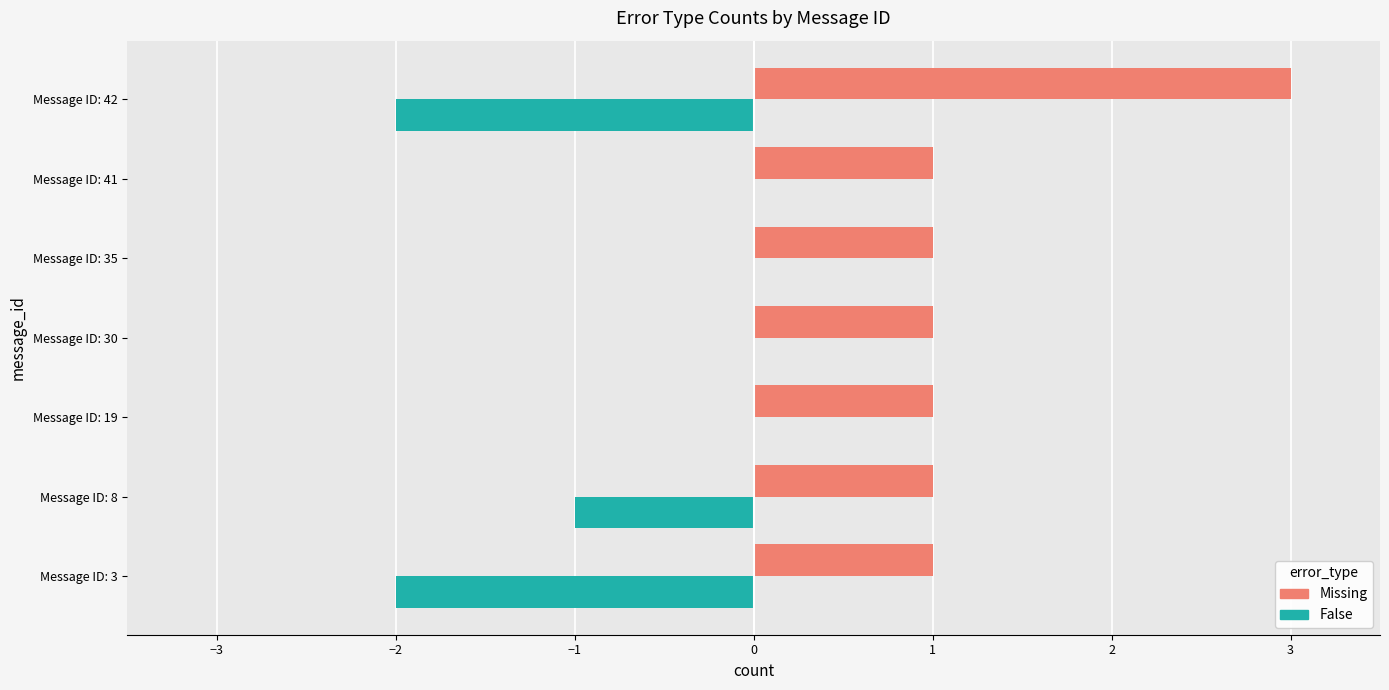

What is the sum of all Missing values?

9